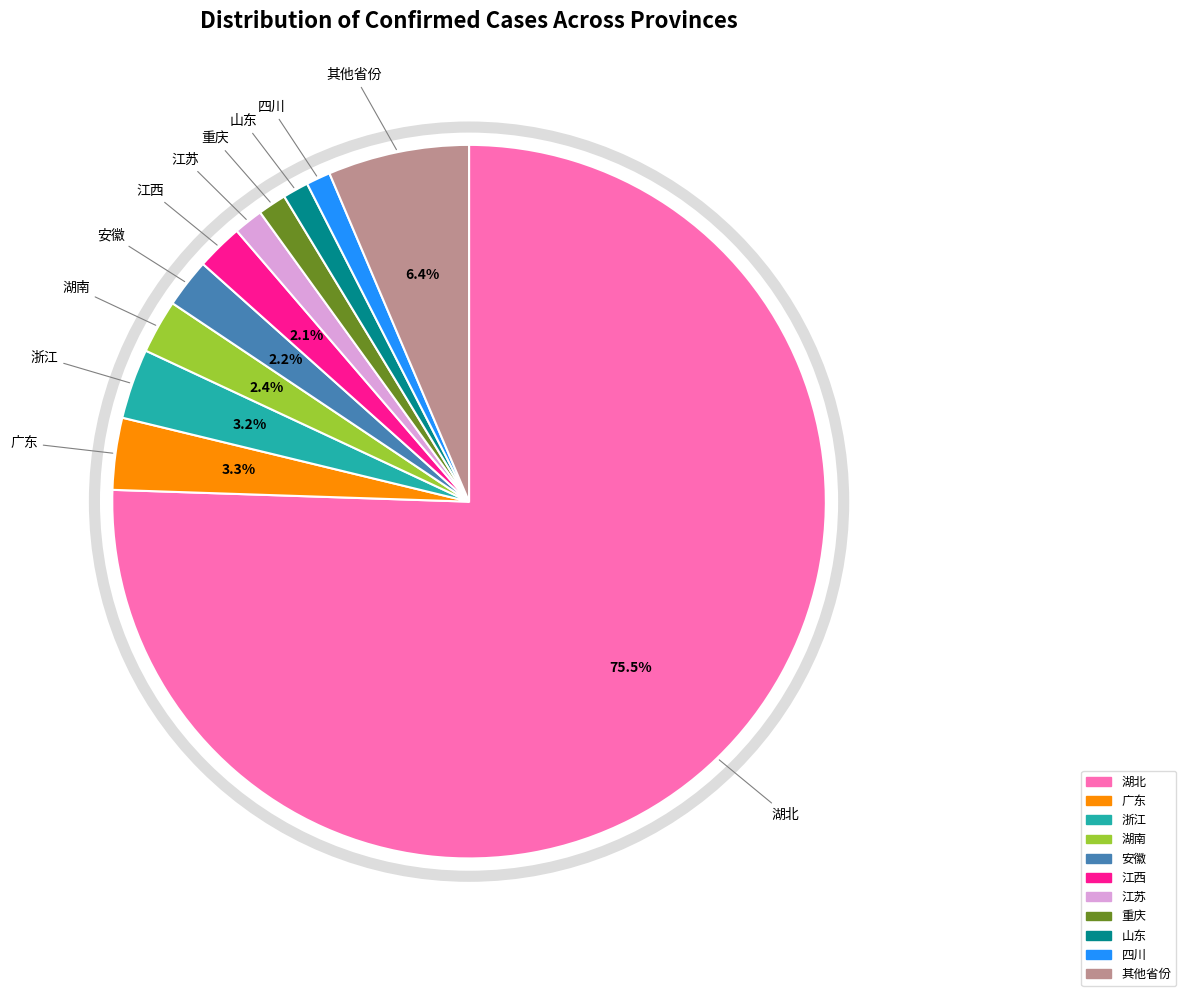

How many slices are in this pie chart?

11